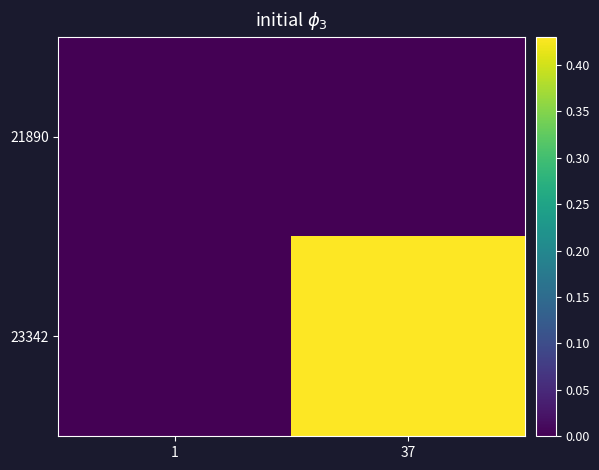

At how many categories does at least one series exceed 0?

1